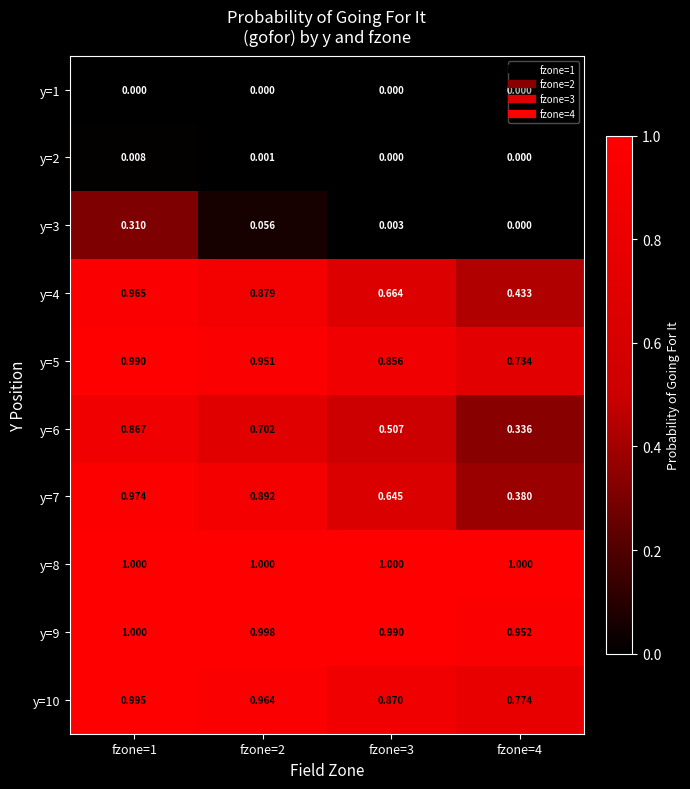

Between fzone=1 and fzone=3, which is larger?

fzone=1